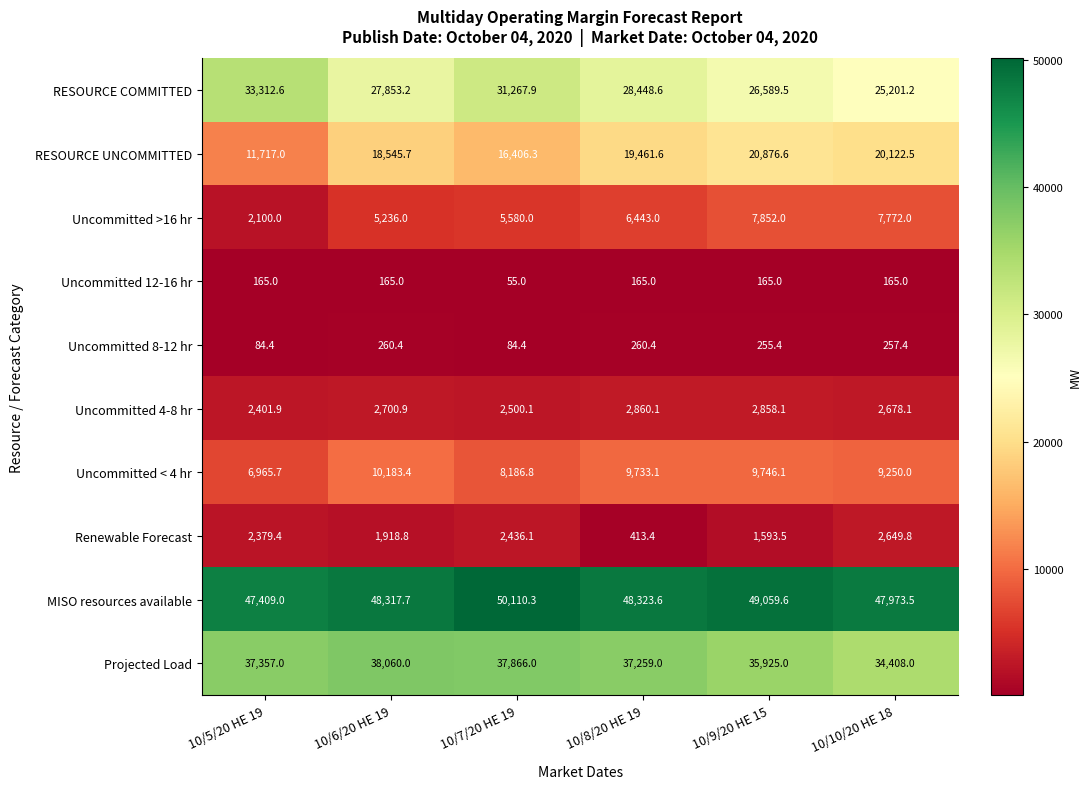

At which label is Renewable Forecast closest to 1531?

10/9/20 HE 15